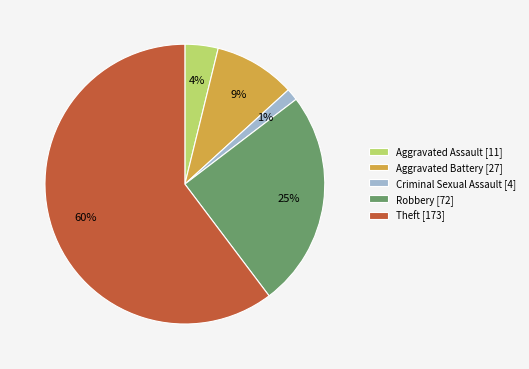

To the nearest percent, what is the difference between the Aggravated Assault and Robbery slice percentages?

21%